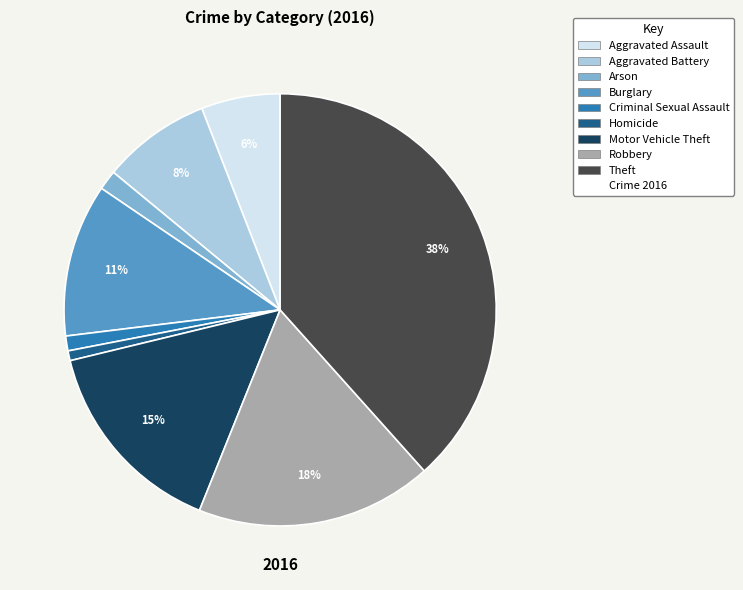

To the nearest percent, what is the average slice percentage?

11%